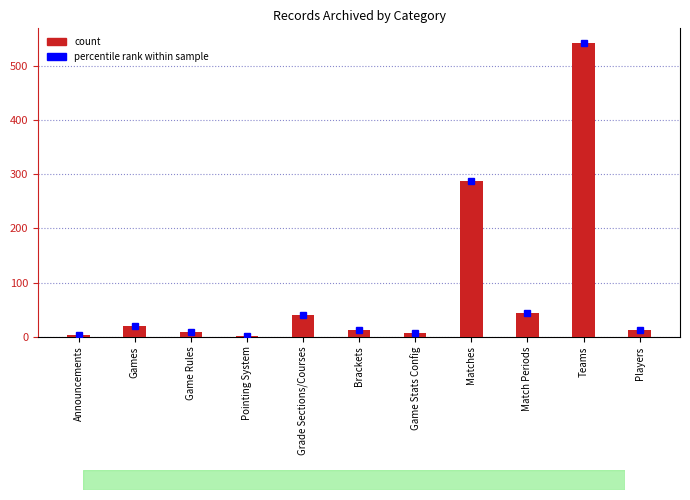

What is the difference between the second highest and second lowest values?

285